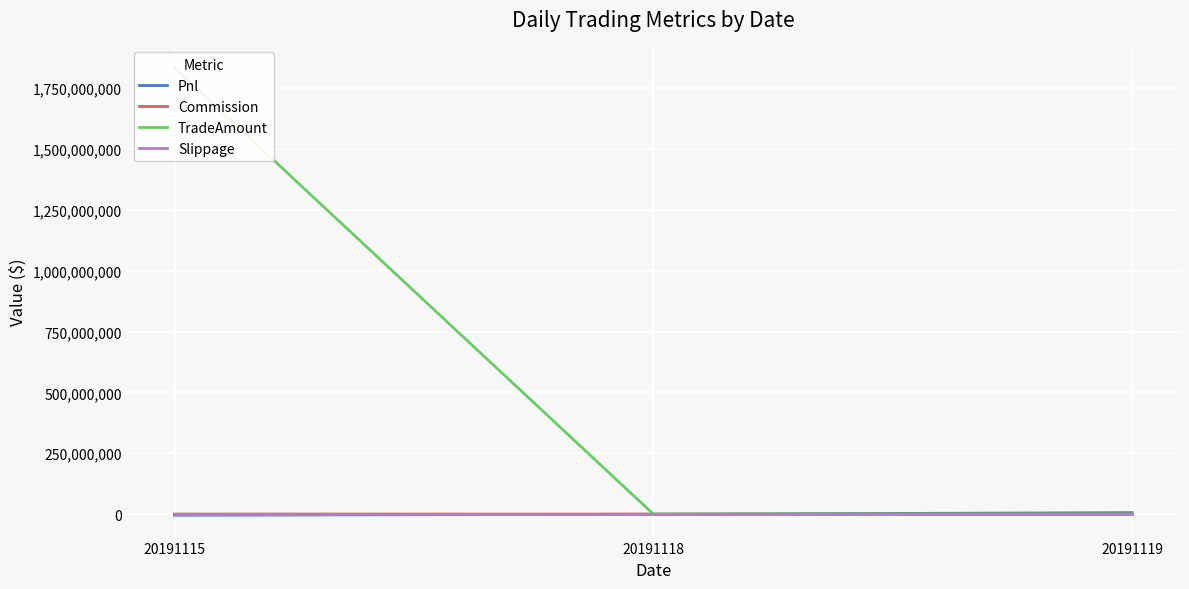

The value of Commission at 20191119 is 73897.8. True or false?

False